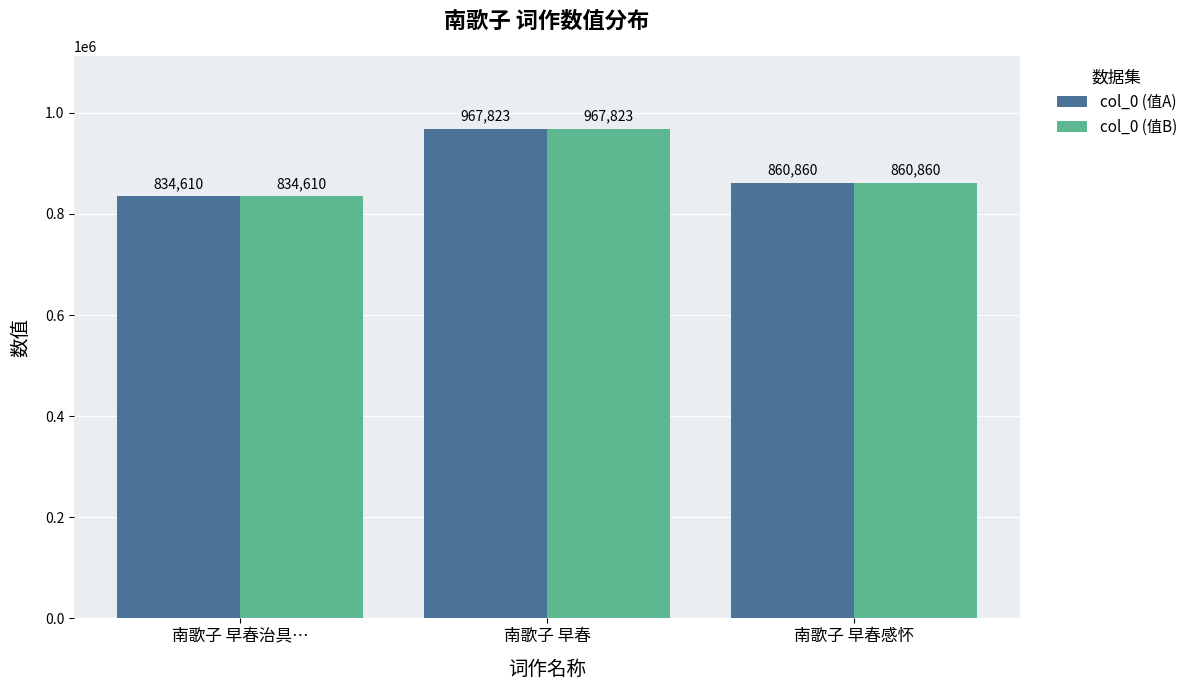

Reading left to right, transcribe all the data shown in this chart.

col_0 (值A): 834610	967823	860860
col_0 (值B): 834610	967823	860860